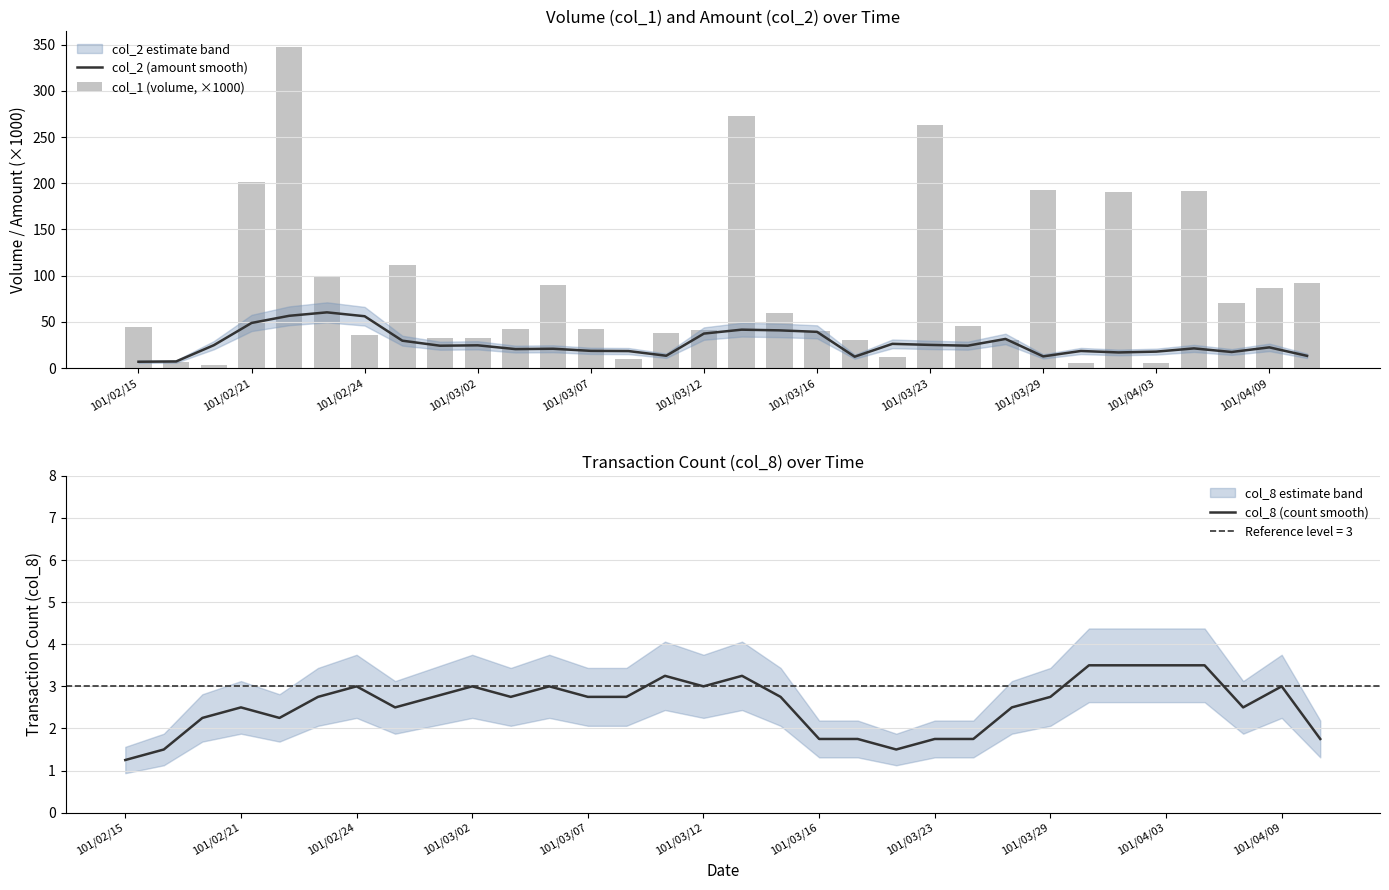

What is the maximum value for col_2 (amount smooth)?

60.3